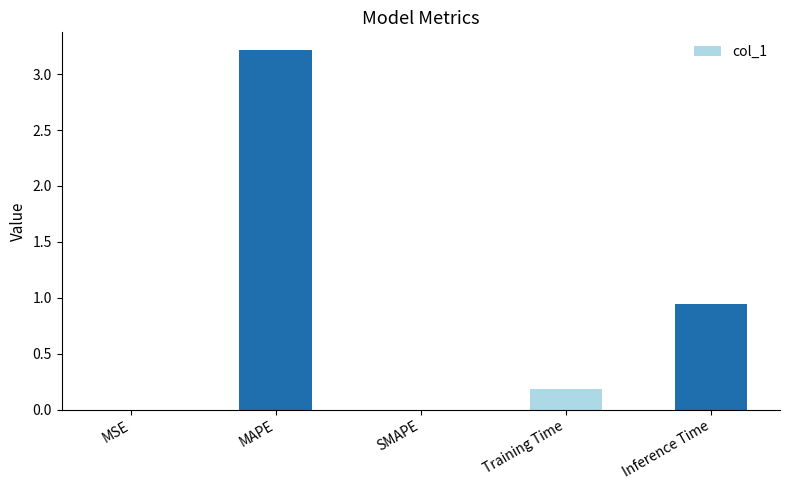

What is the change in value from MAPE to Inference Time?

-2.3